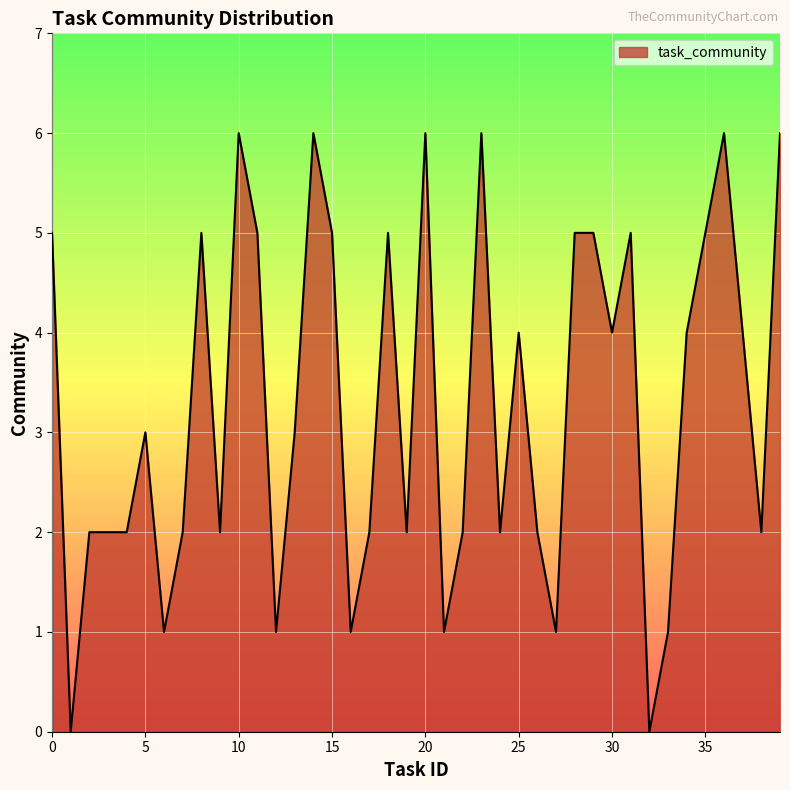

What is the maximum value shown in the chart?

6